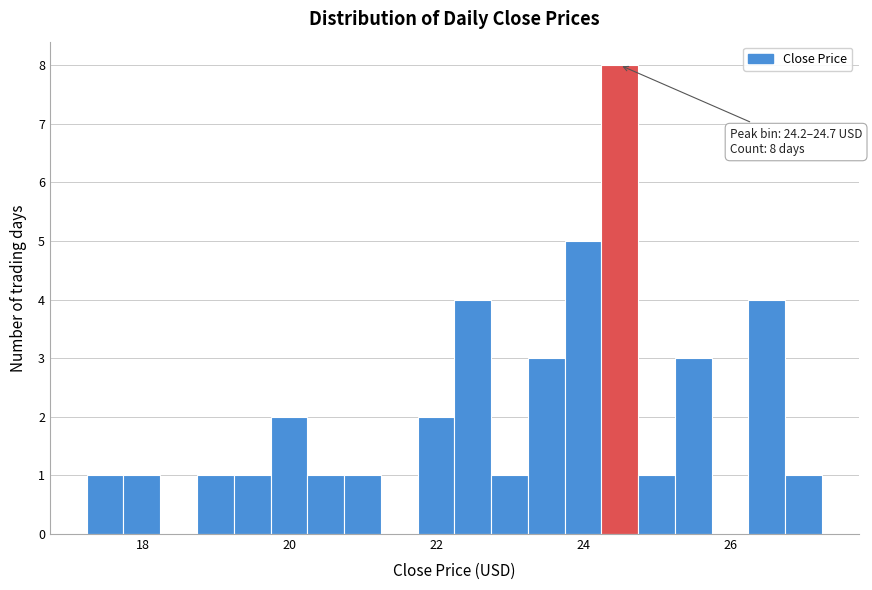

Read against the x-axis, roughly where is the centre of the tallest bar?

24.4